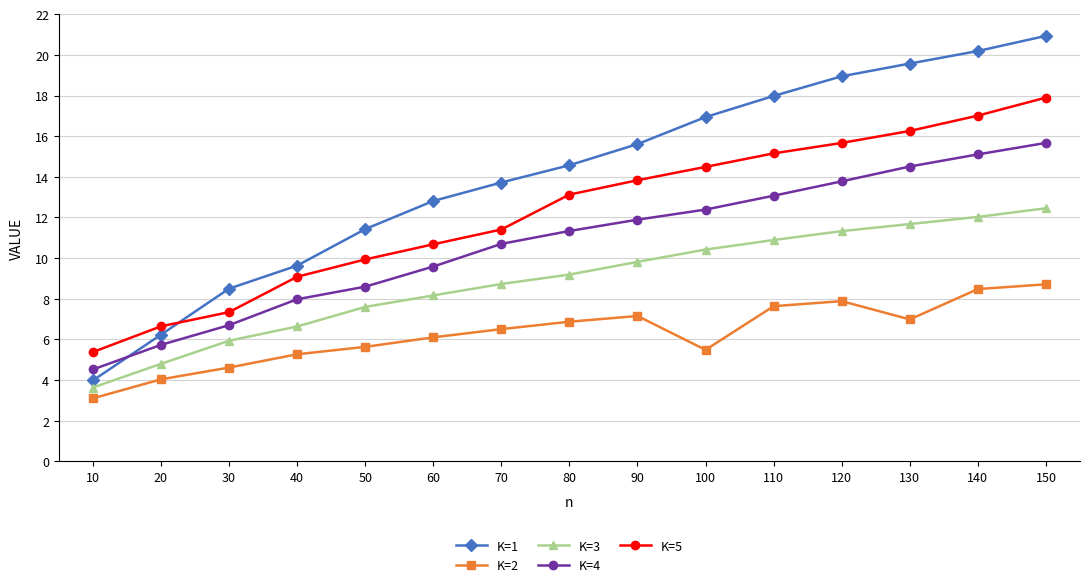

What value does the K=3 series have at 30?

5.9